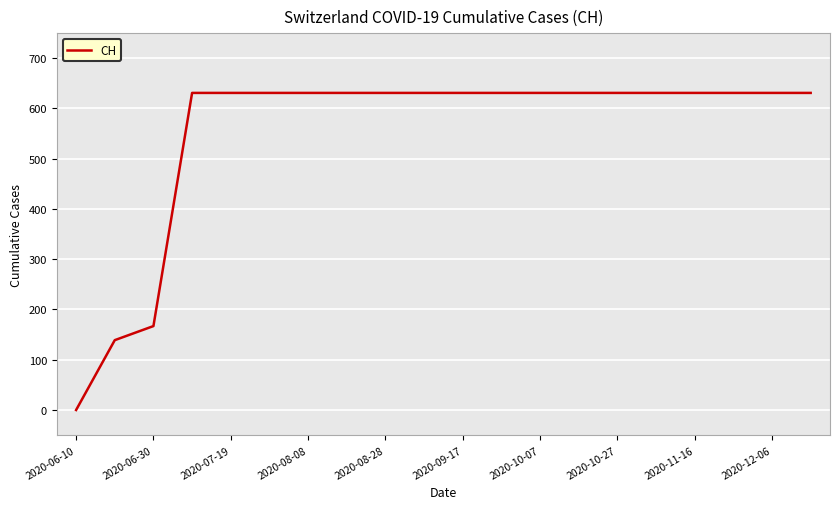

What is the maximum value shown in the chart?

631